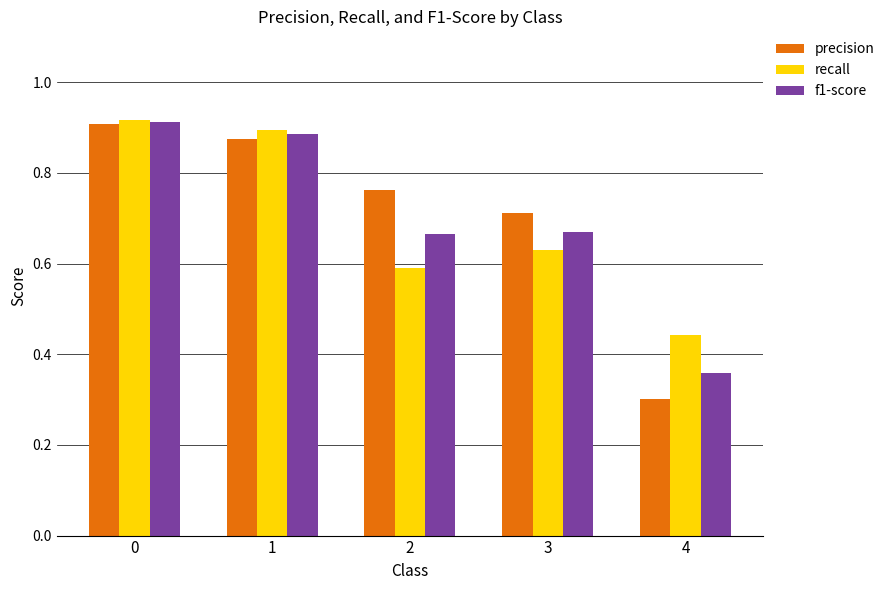

Count the number of data series in this chart.

3